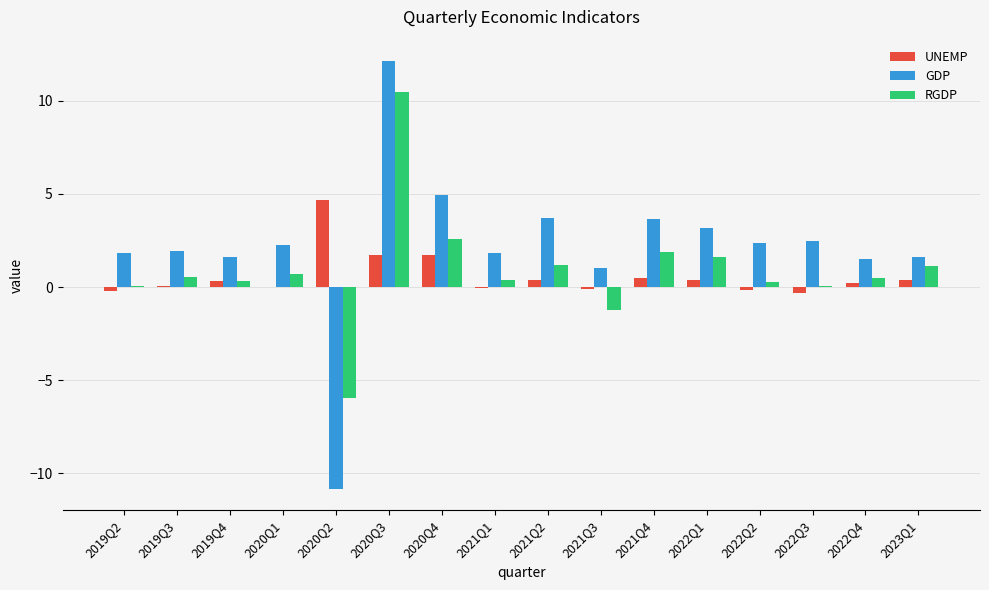

Which category has the highest value in the GDP series?

2020Q3